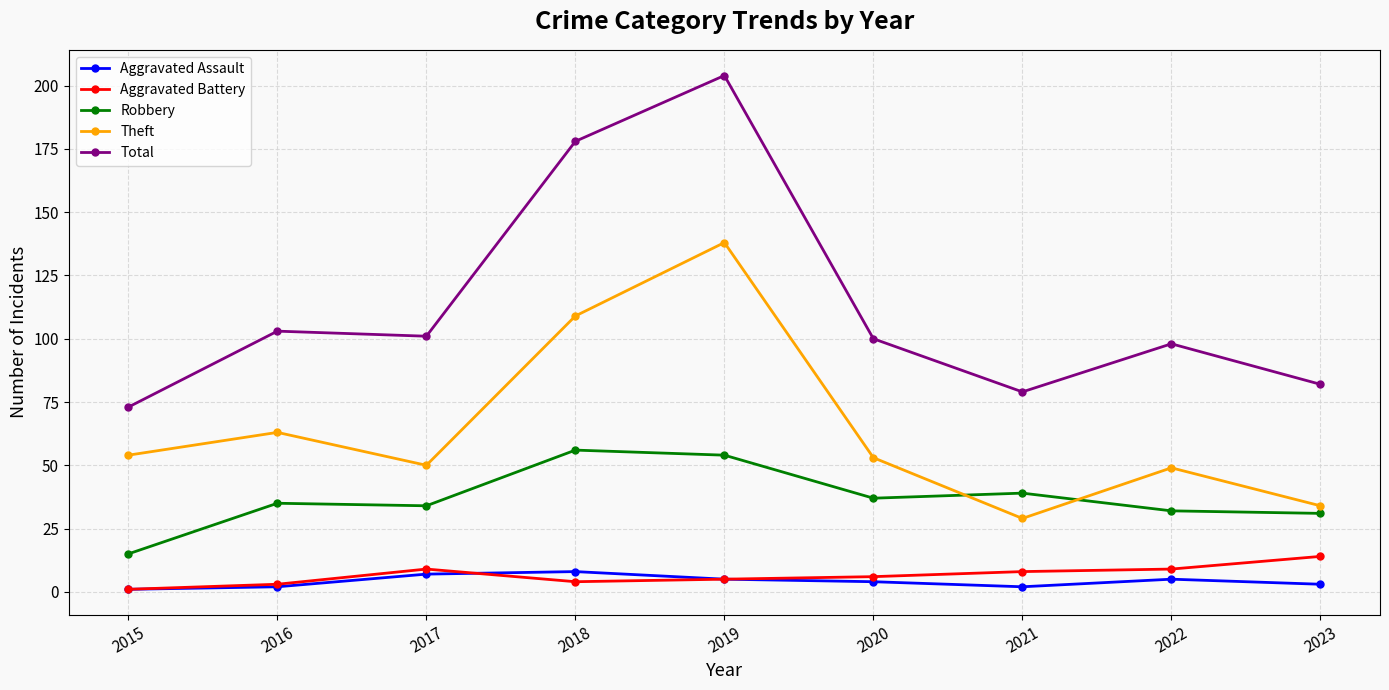

What is the value of the Total point at the 7th from the left?

79